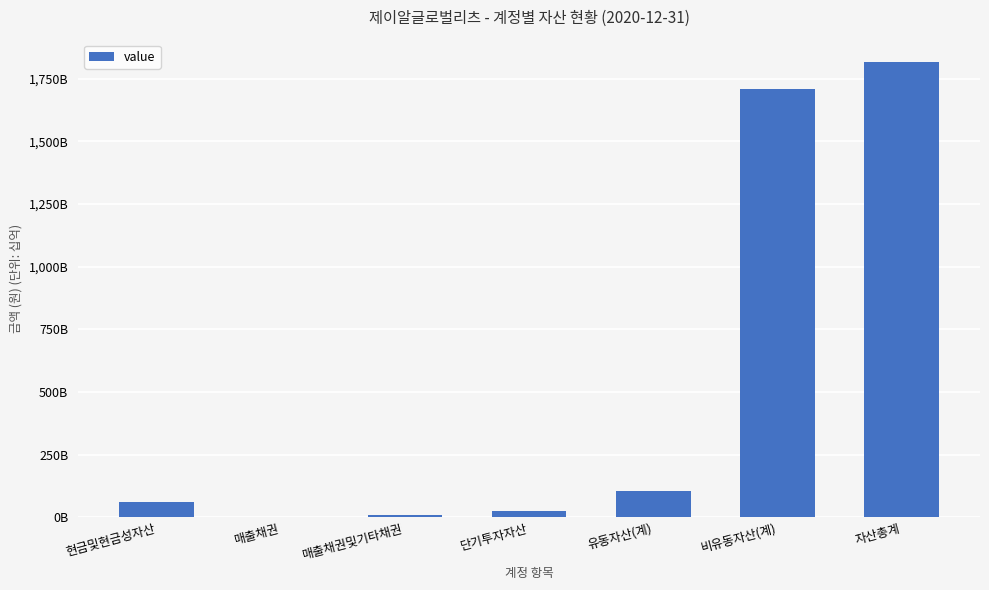

Are the bars horizontal?

No